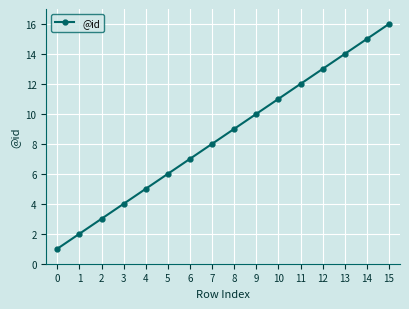

The chart shows a value of 2 at 7. True or false?

False